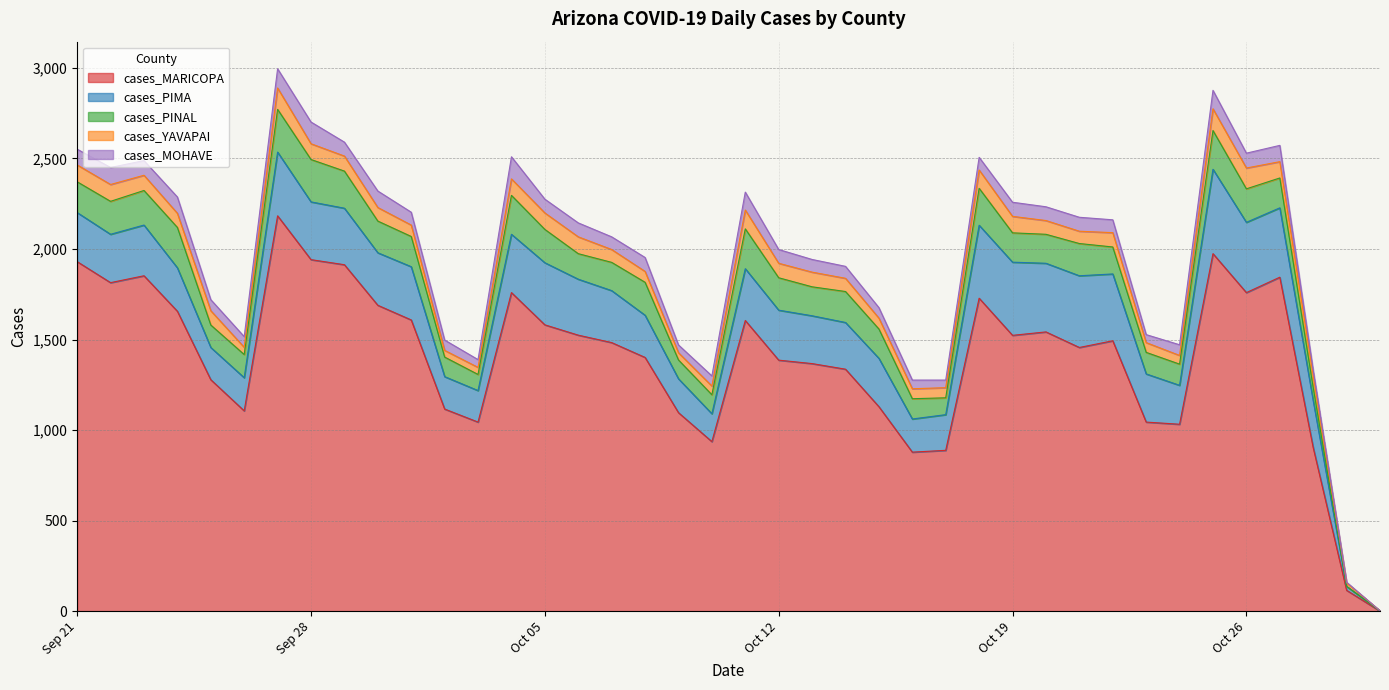

Is the value of cases_PIMA at 2021-10-25 greater than the value of cases_PINAL at 2021-10-08?

Yes